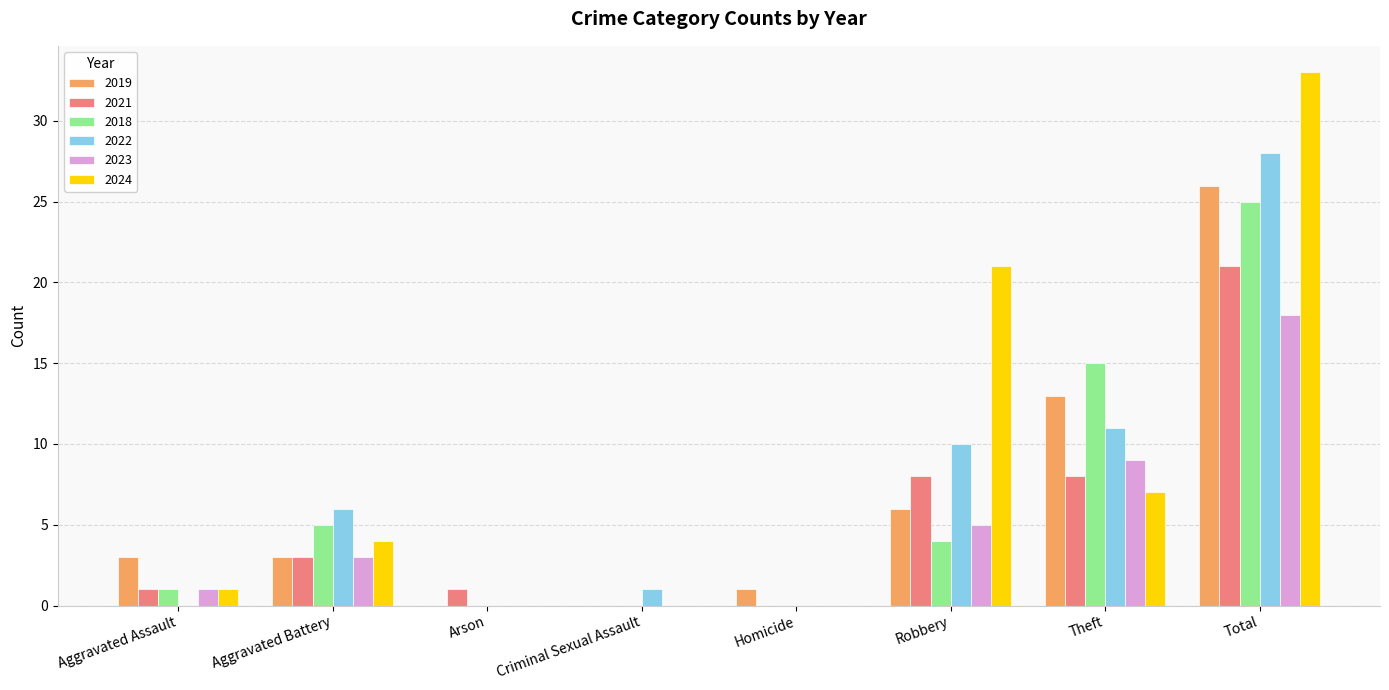

The 2019 series shows 4 at Robbery. True or false?

False